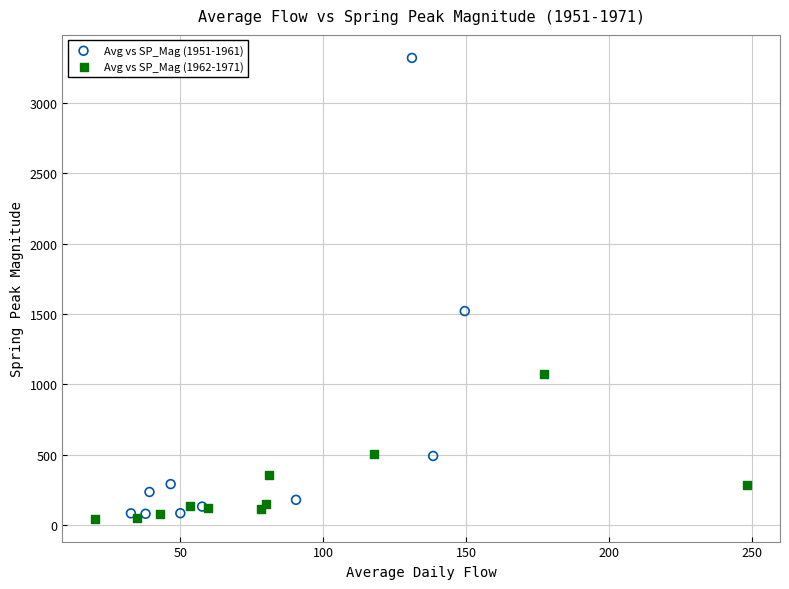

What are all the series names shown in the legend?

Avg vs SP_Mag (1951-1961), Avg vs SP_Mag (1962-1971)